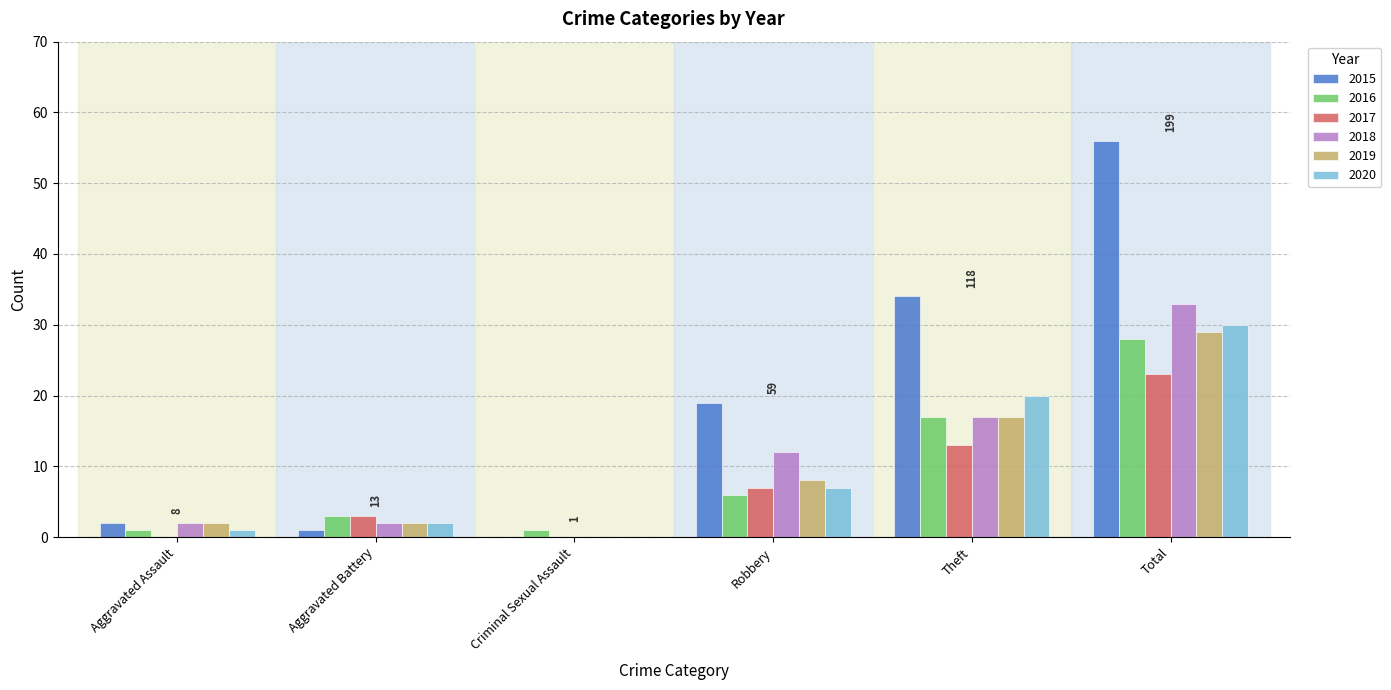

Are the bars grouped side by side (vs. stacked)?

Yes